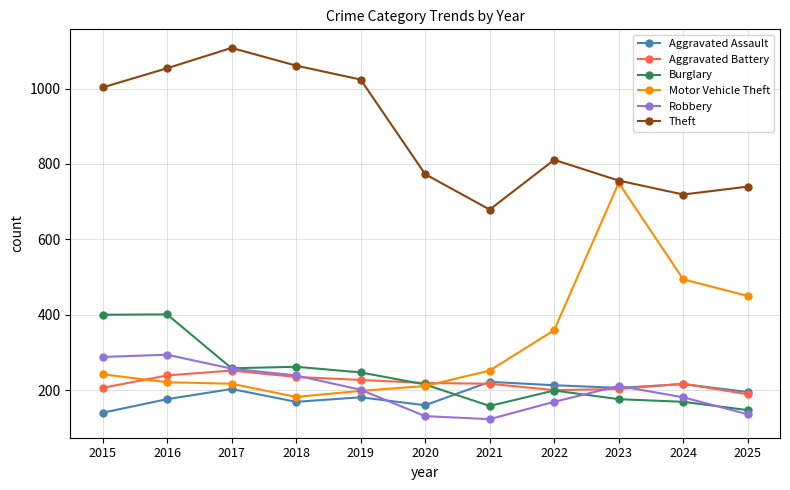

What is the spread (max minus min) of values at 2021?

556